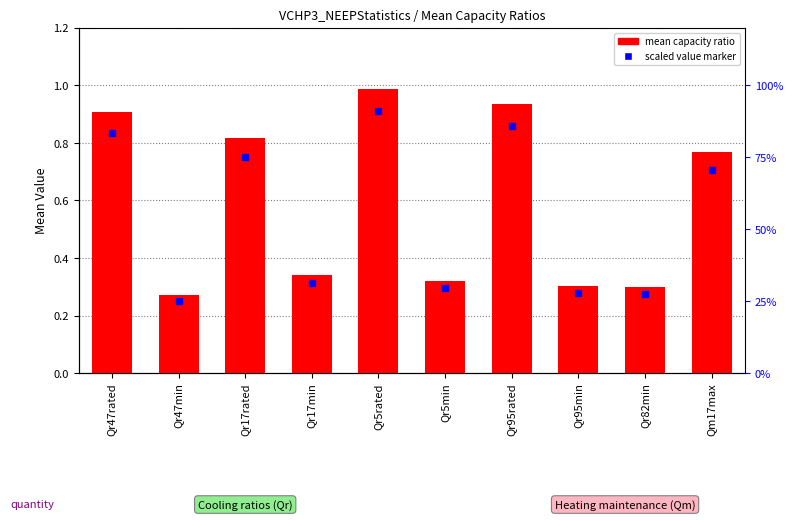

List the labels in order of value, smallest first.

Qr47min, Qr82min, Qr95min, Qr5min, Qr17min, Qm17max, Qr17rated, Qr47rated, Qr95rated, Qr5rated